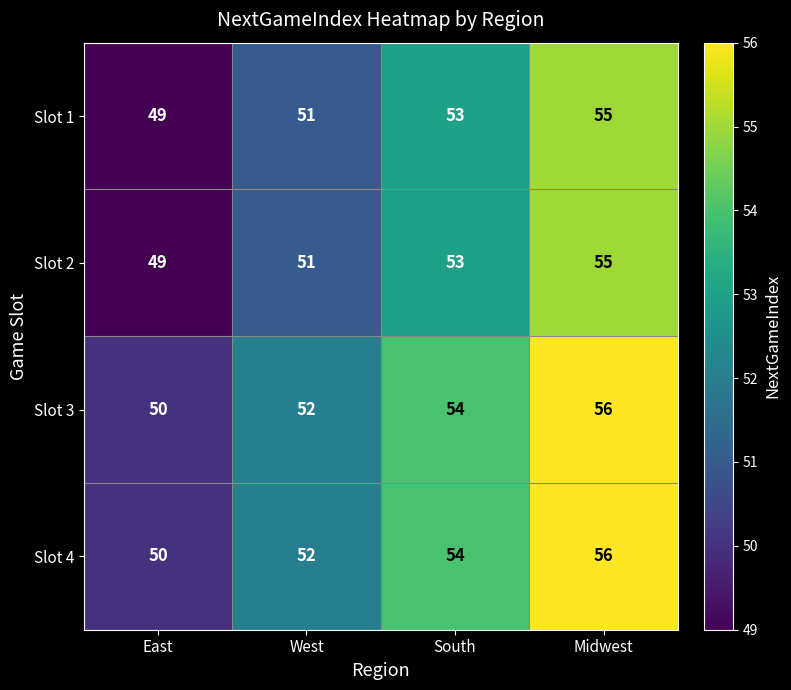

What is the total value across all series at East?

198